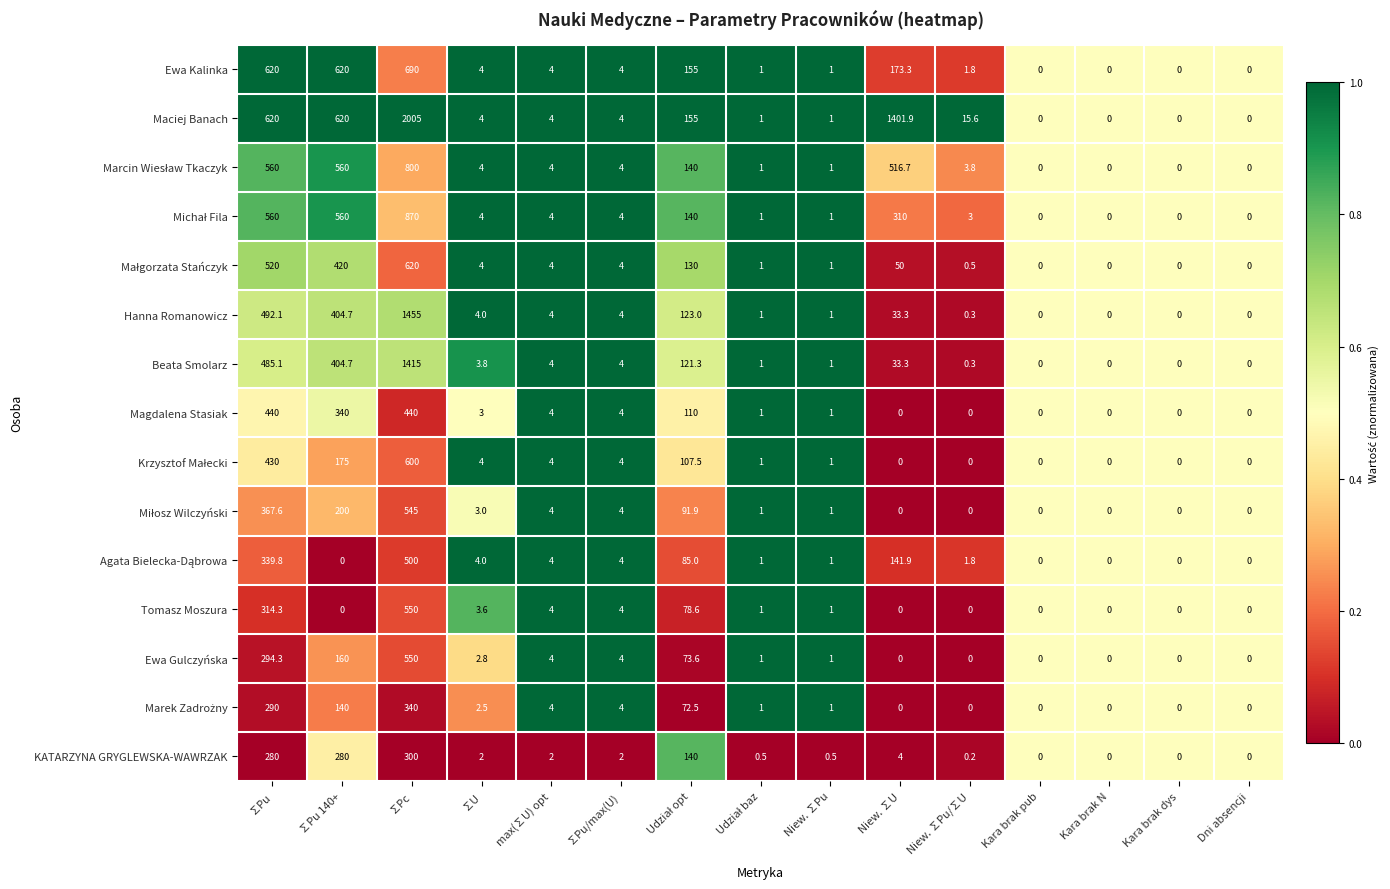

True or false: Ewa Gulczyńska has a value of 3.6 at ∑U.

False